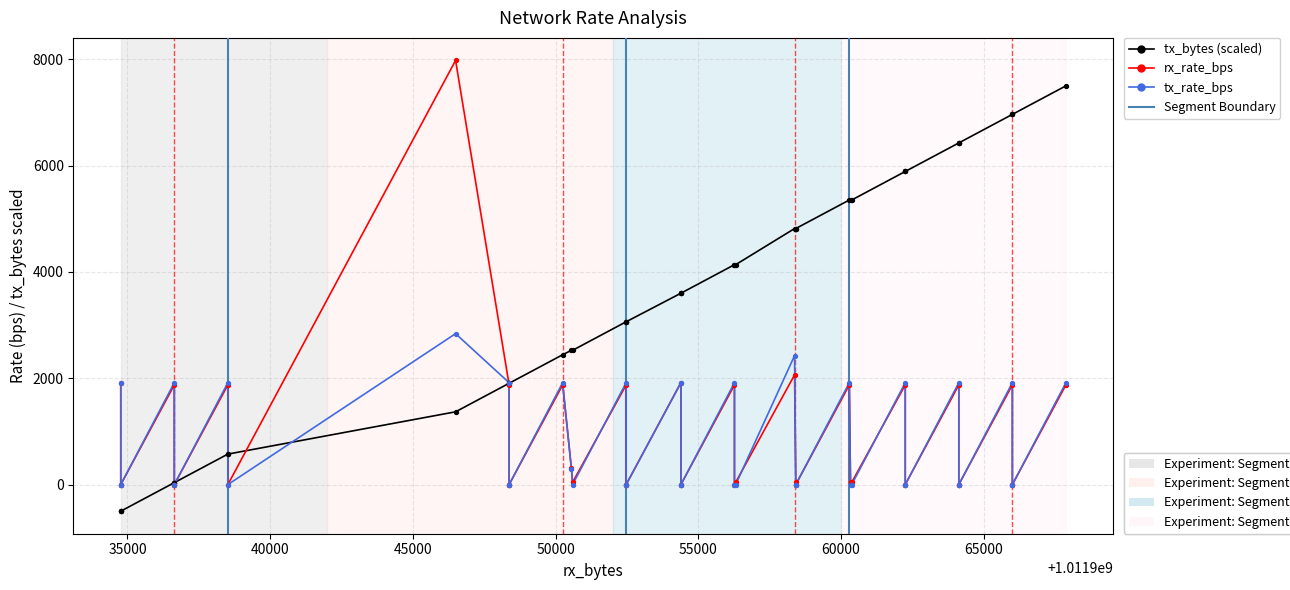

Is the value of tx_bytes (scaled) at 22 greater than the value of tx_rate_bps at 37?

Yes